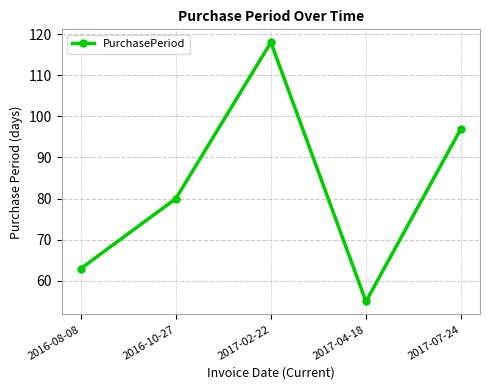

List the labels in order of value, smallest first.

2017-04-18, 2016-08-08, 2016-10-27, 2017-07-24, 2017-02-22